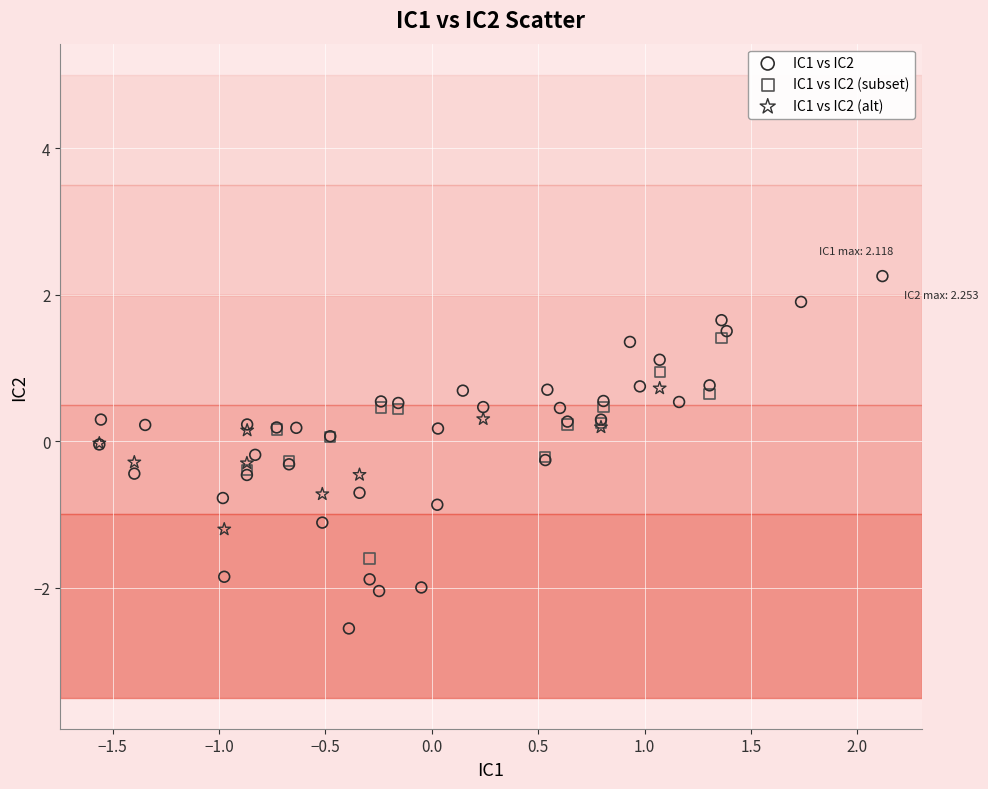

Which series reaches the minimum Y coordinate?

IC1 vs IC2